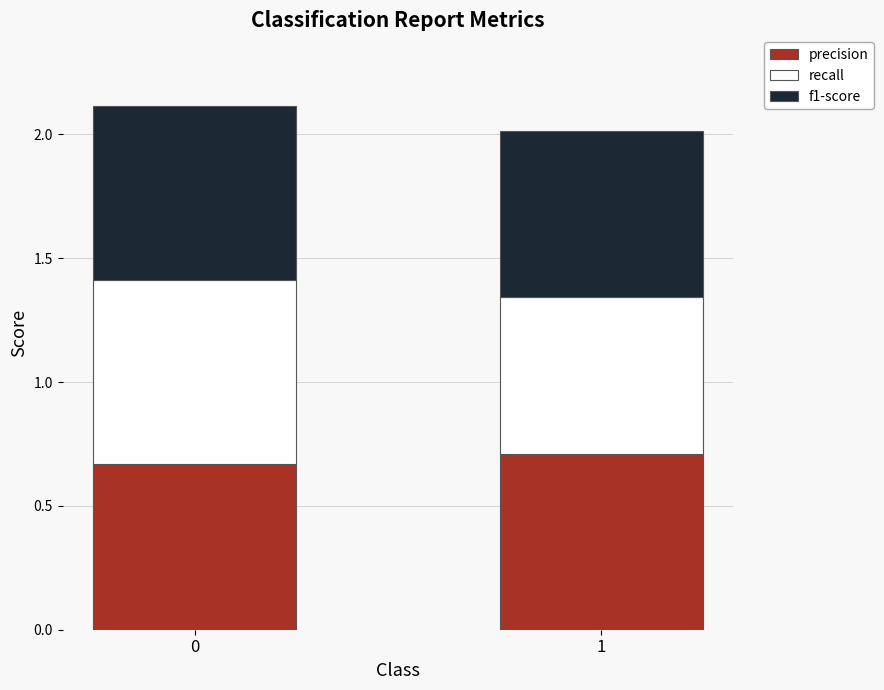

The value of precision at 0 is 0.7. True or false?

True